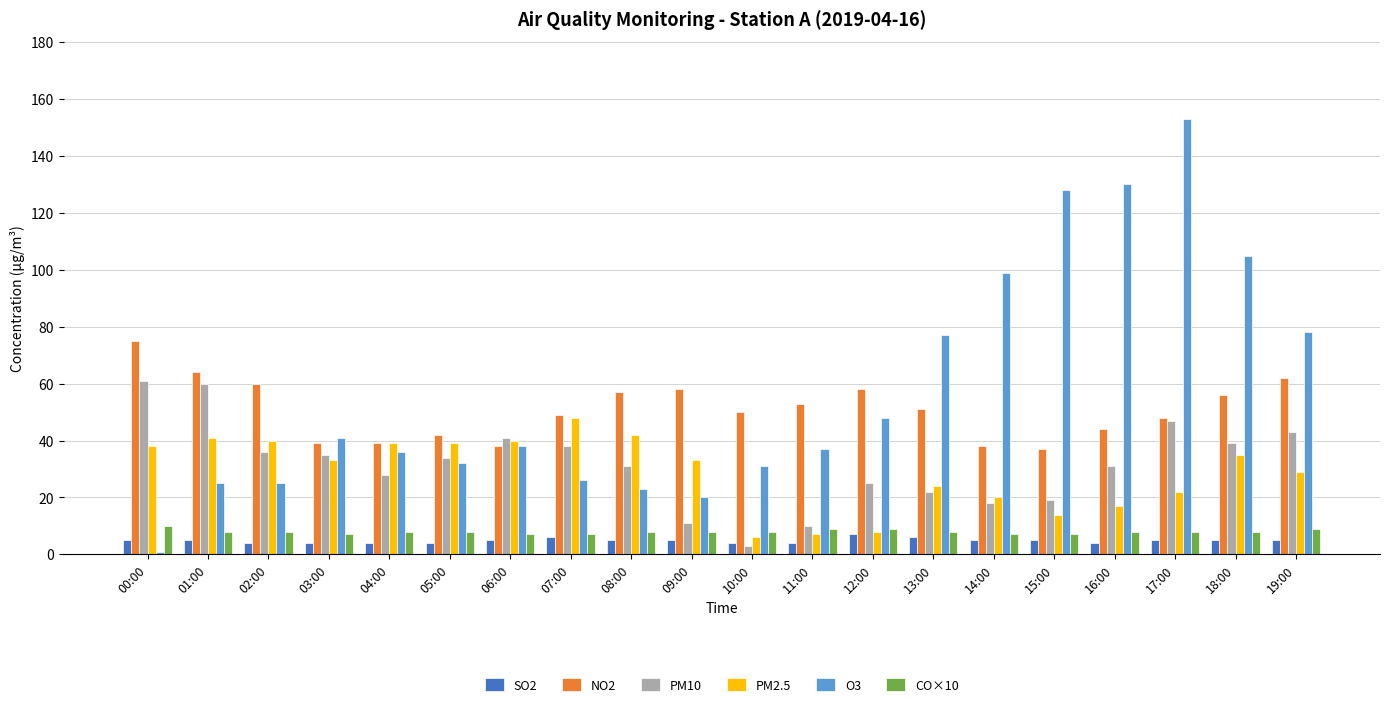

Which series has the largest range (max minus min)?

O3